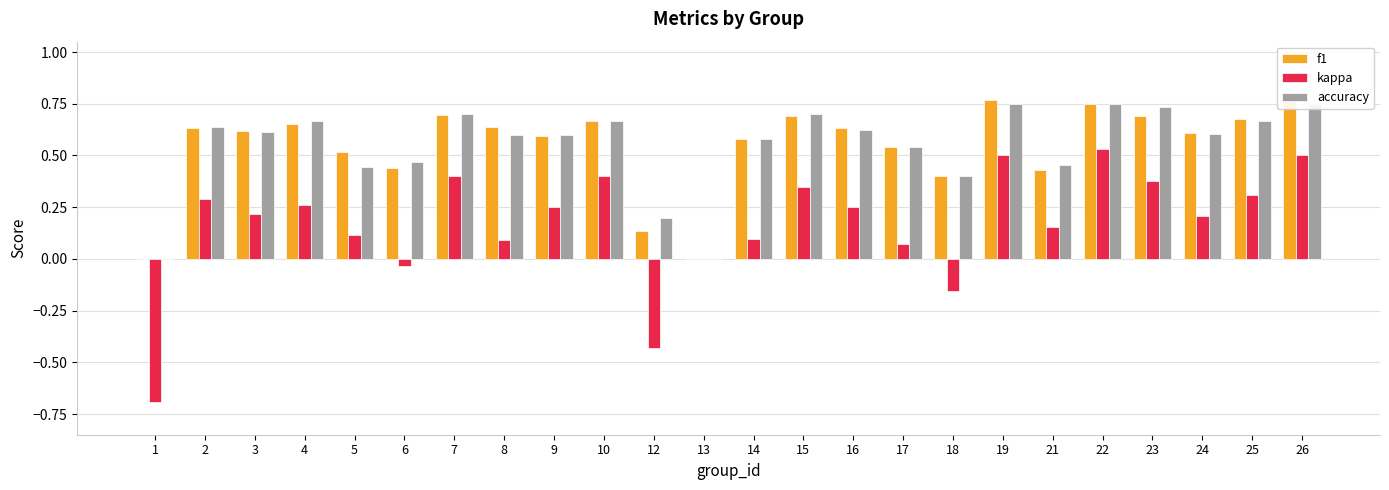

Count the number of categories in the chart.

24